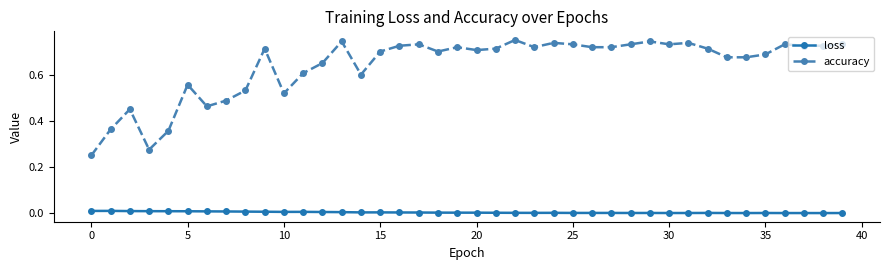

True or false: loss has more than 2 points higher than both neighbors.

True